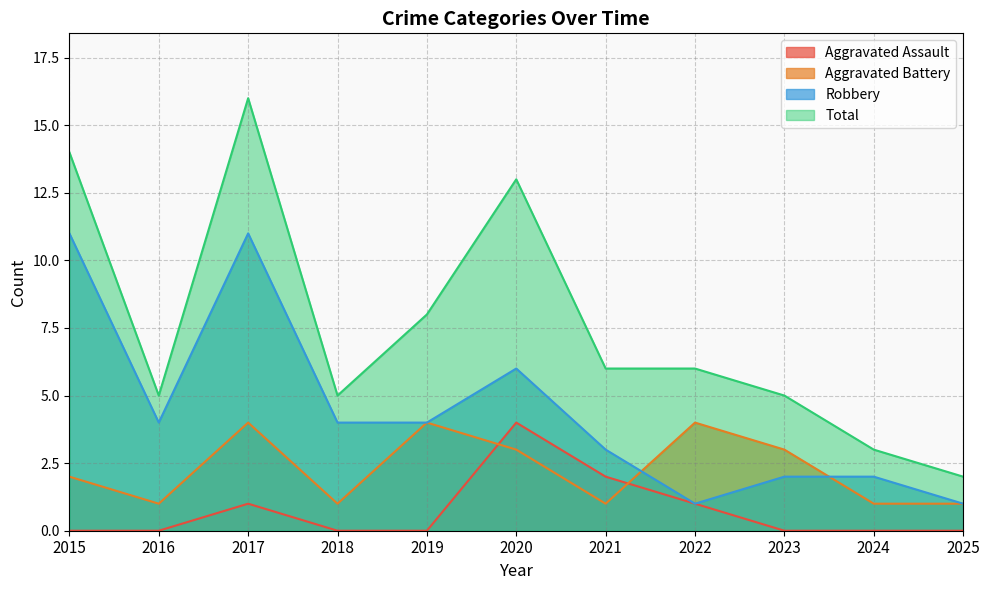

How many values in the Aggravated Battery series exceed 2?

5